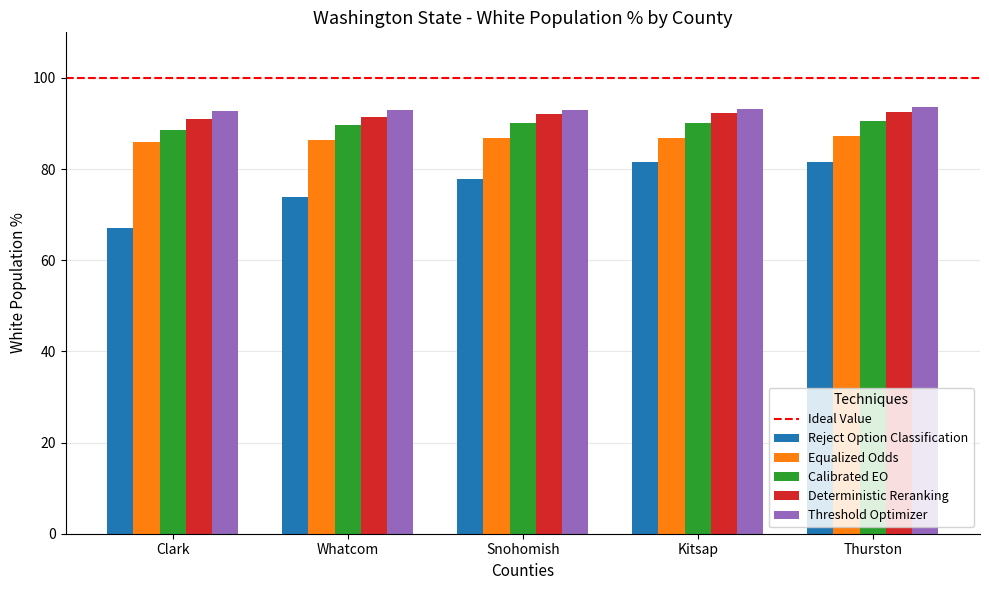

At which label does Deterministic Reranking first exceed 92?

Snohomish